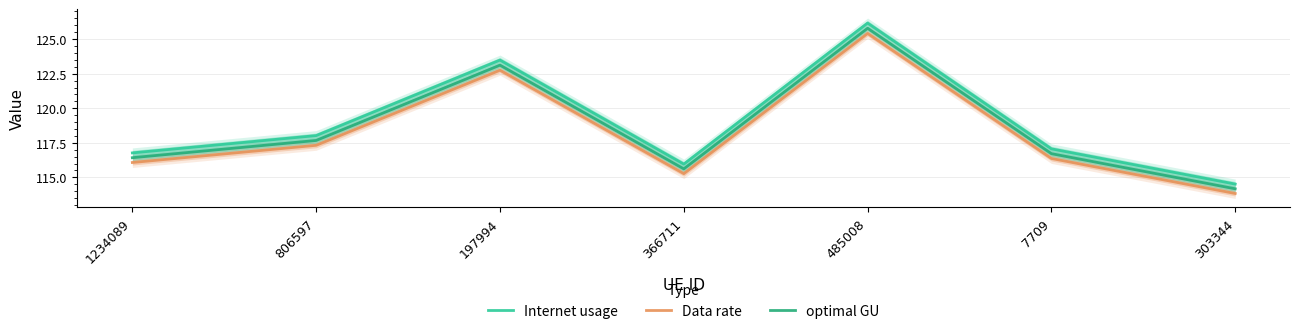

What position from the right is 366711?

4